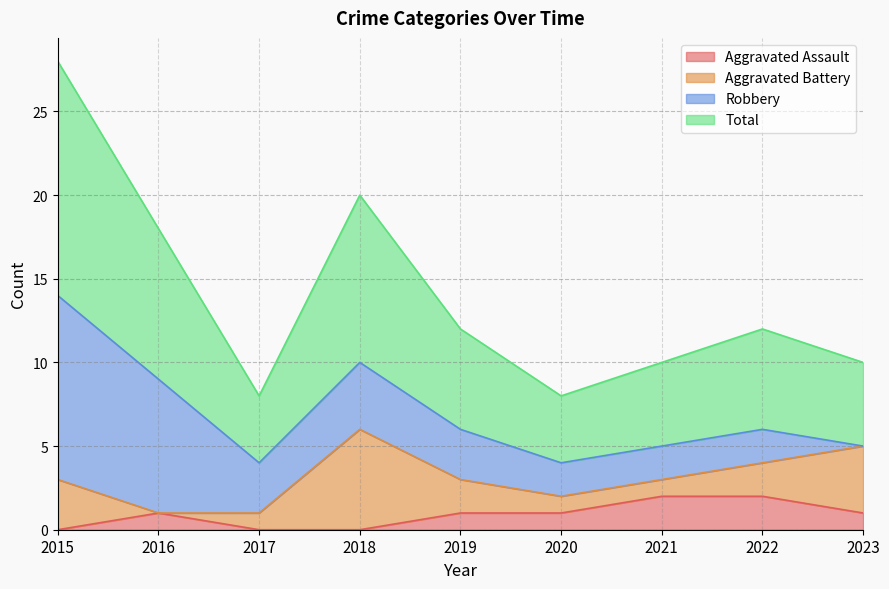

Read the Total value at 2023.

5